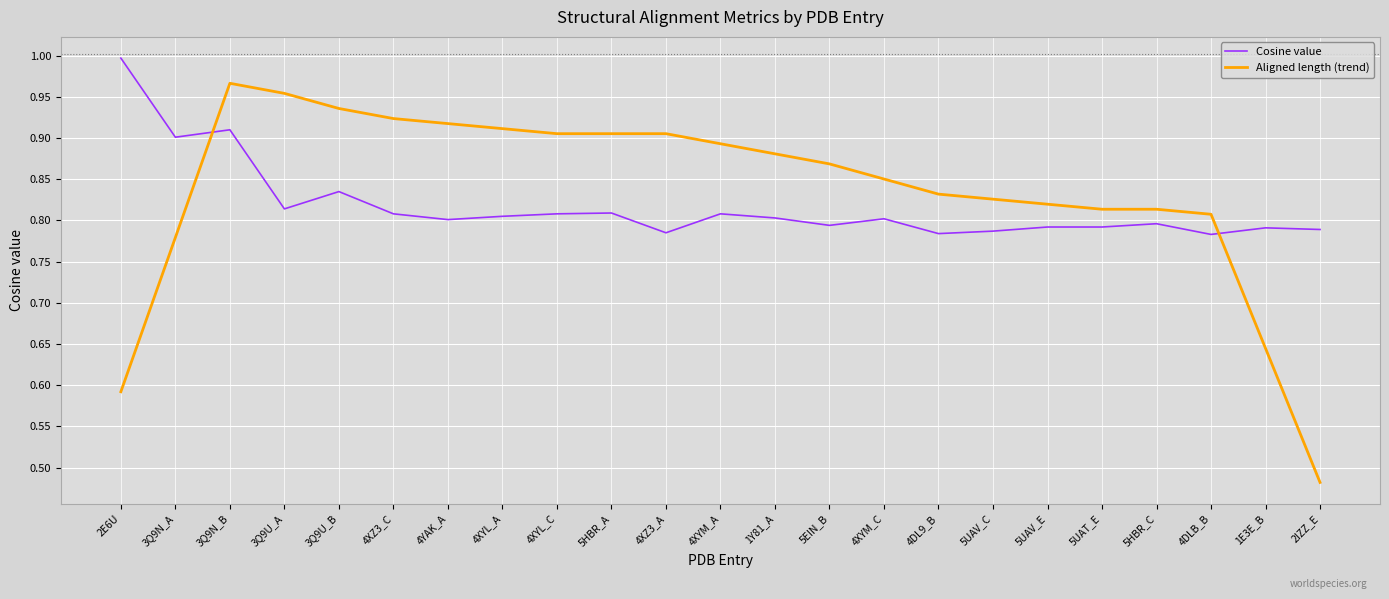

True or false: Aligned length (trend) has a value of 0.9 at 4XYL_C.

True